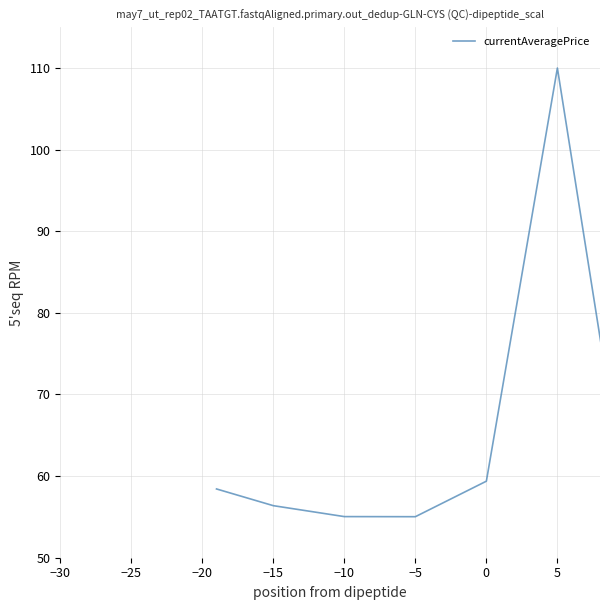

What is the difference between the maximum and minimum values?

55.0